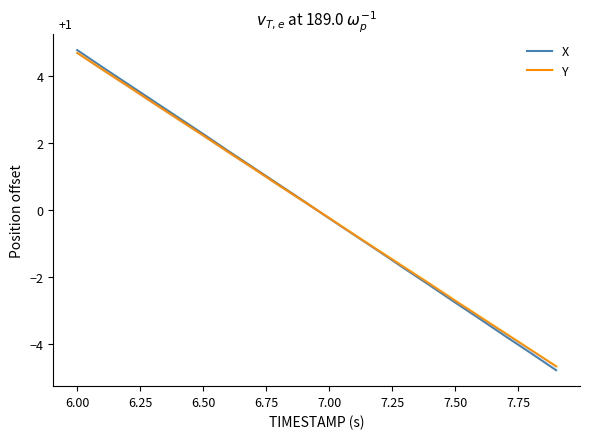

What is the maximum value shown in the chart?

4.8